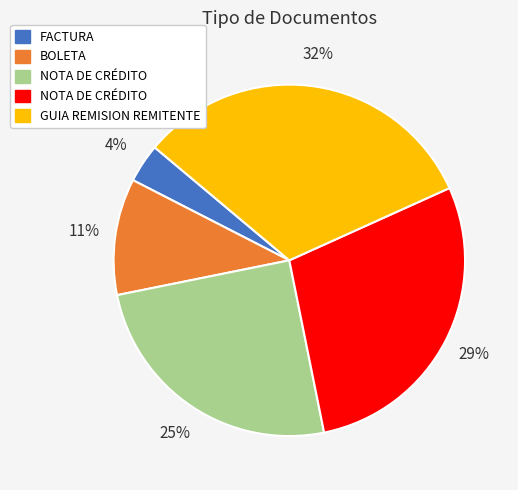

To the nearest percent, what is the average slice percentage?

20%